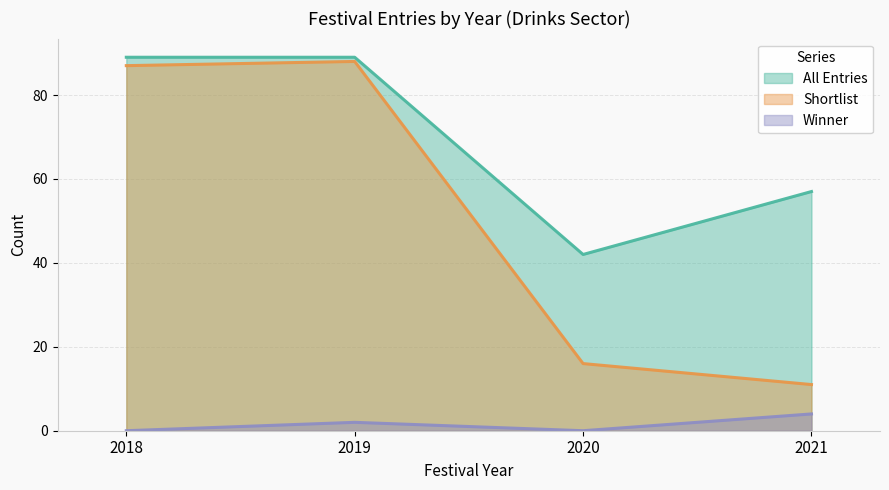

What is the difference between the highest and lowest values at 2018?

89